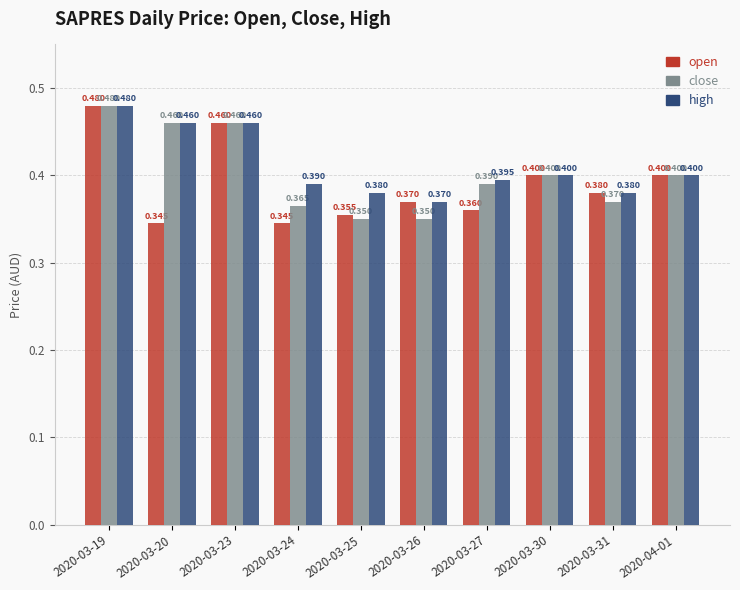

What is the value of the high bar at the 6th from the left?

0.4